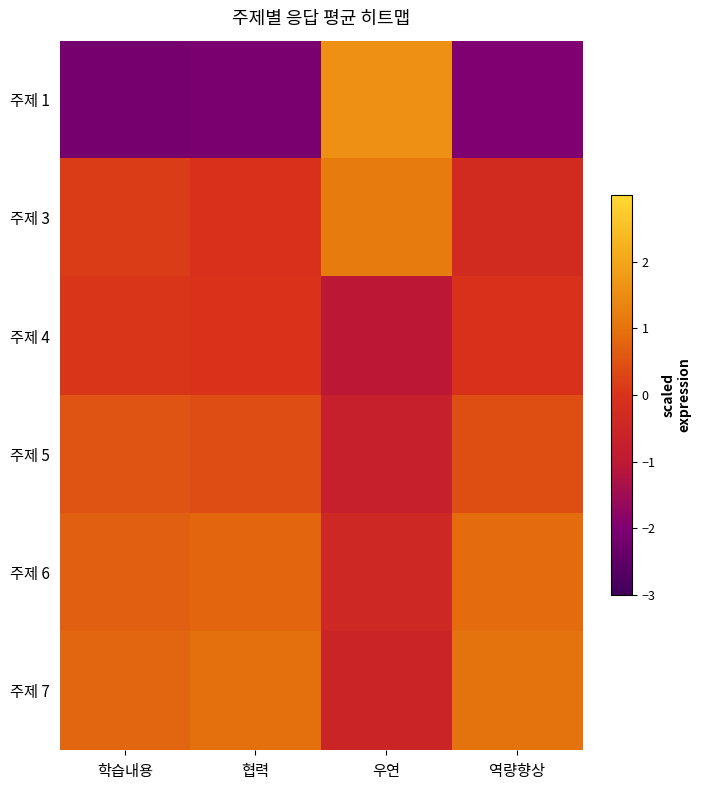

Reading right to left, extract all data points from this chart.

주제 1: 역량향상=-2.0	우연=1.6	협력=-2.1	학습내용=-2.2
주제 3: 역량향상=-0.3	우연=1.2	협력=-0.1	학습내용=0.2
주제 4: 역량향상=-0.1	우연=-1.1	협력=-0.0	학습내용=0.0
주제 5: 역량향상=0.4	우연=-0.7	협력=0.4	학습내용=0.5
주제 6: 역량향상=0.9	우연=-0.4	협력=0.8	학습내용=0.7
주제 7: 역량향상=1.0	우연=-0.6	협력=0.9	학습내용=0.8